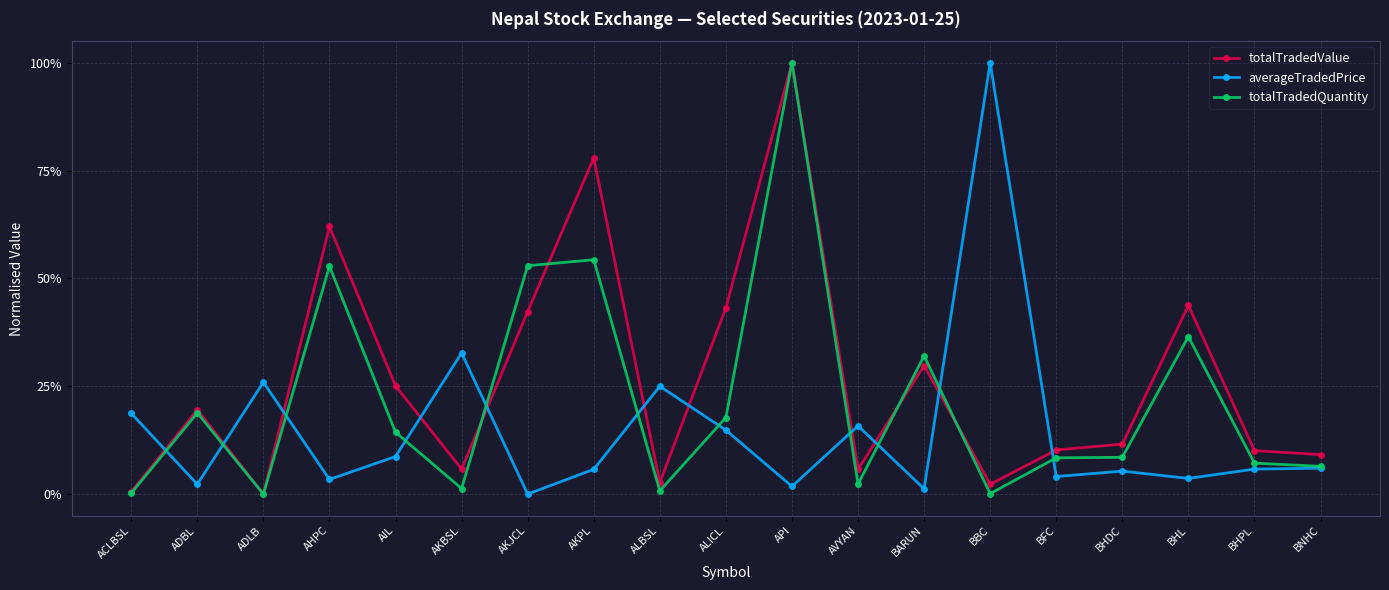

True or false: averageTradedPrice and totalTradedValue cross at least once.

True